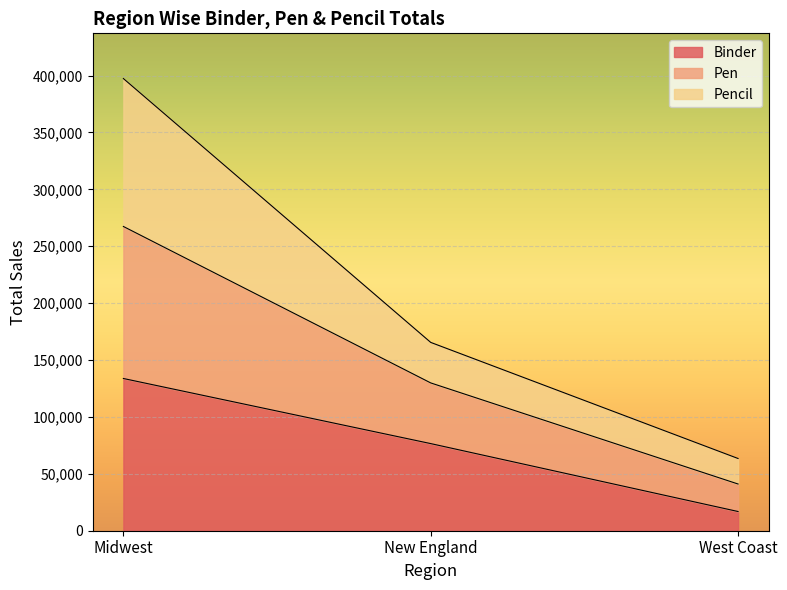

The Binder series shows 133782 at Midwest. True or false?

True